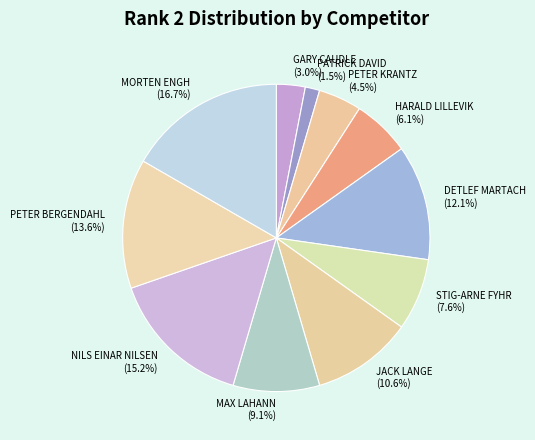

To the nearest percent, what portion does DETLEF MARTACH represent?

12%